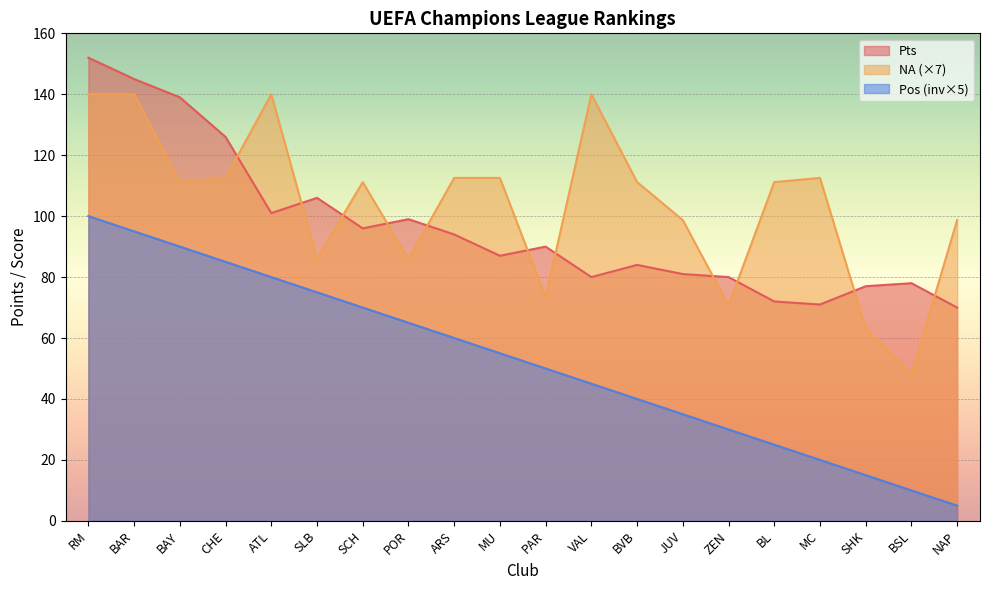

What is the value of the NA point at the 8th from the left?

85.9